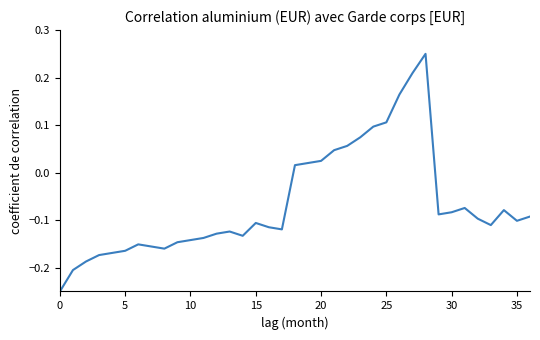

What is the difference between the maximum and minimum values?

0.5